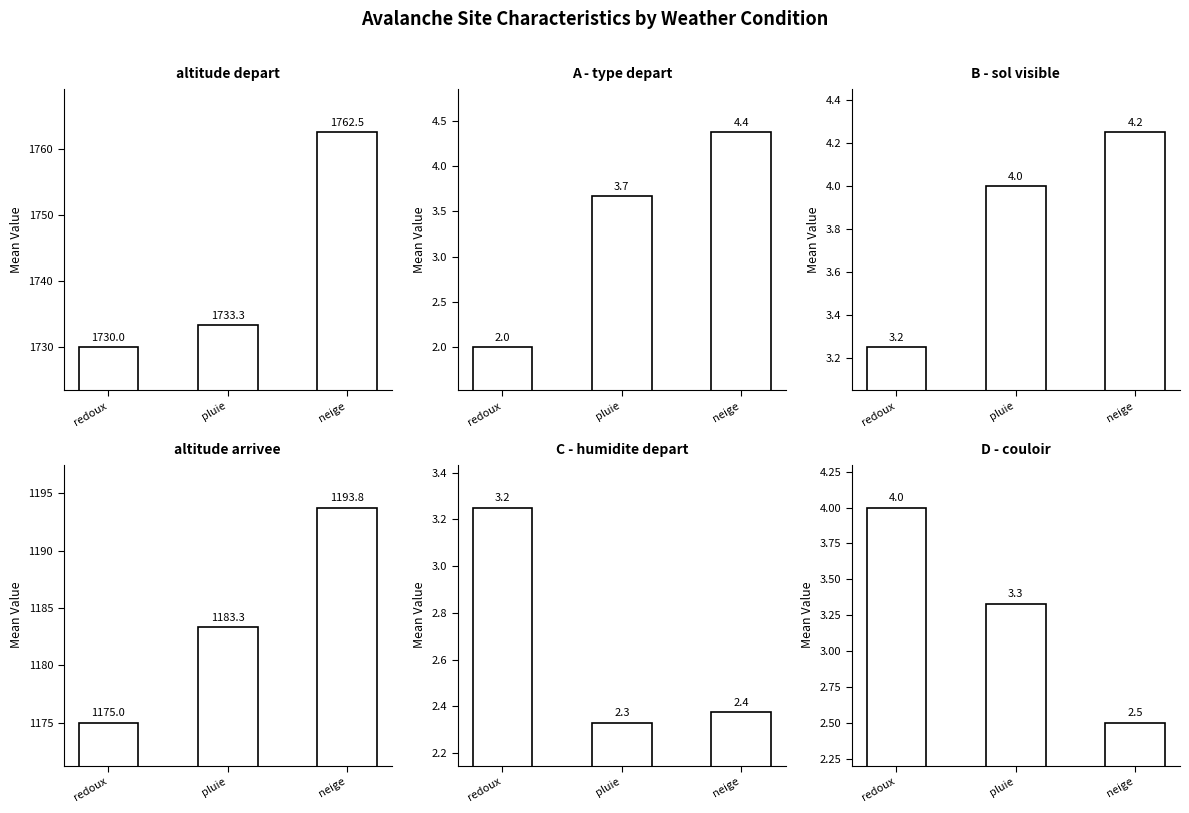

What is the average value of the D - couloir series?

3.3